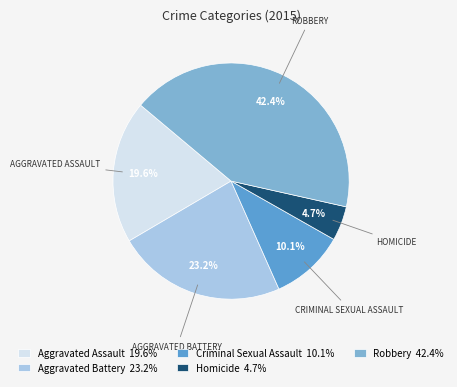

Does any single category account for the majority?

No